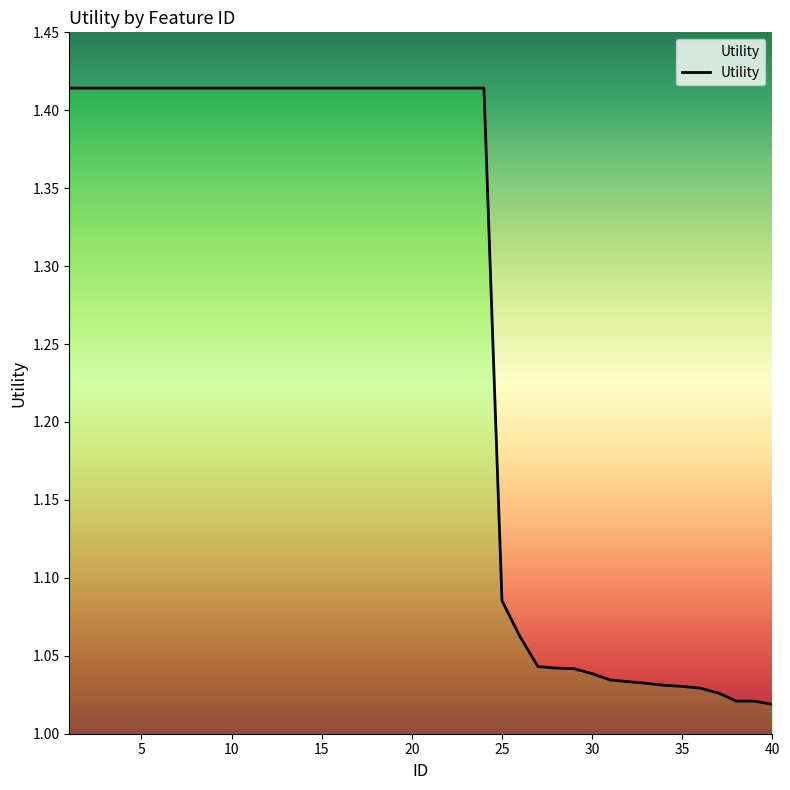

What is the value of the 33rd point from the left?

1.0